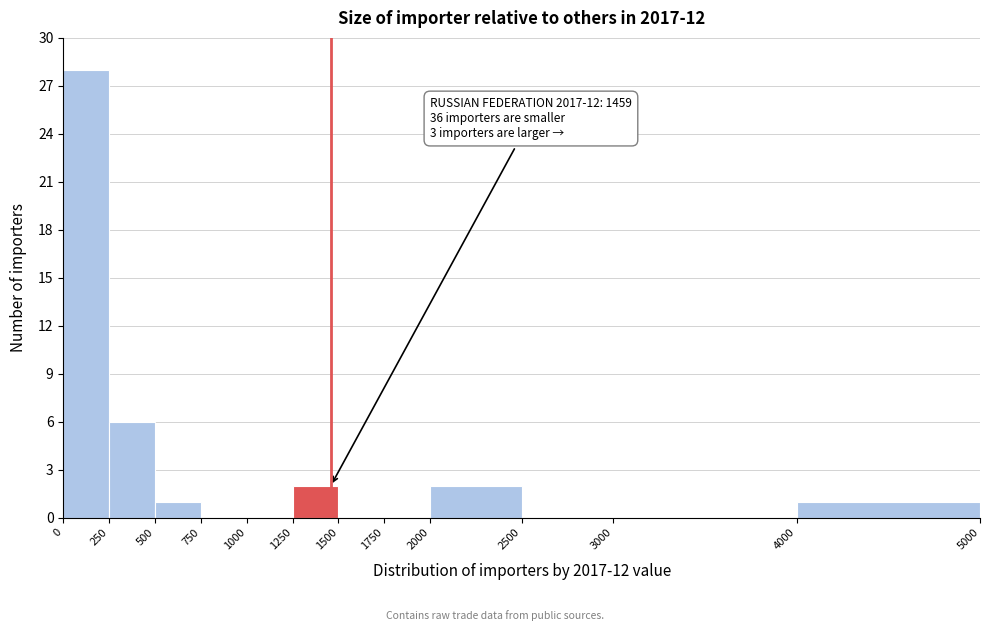

Over which range of the x-axis is the bar tallest?

0 to 250